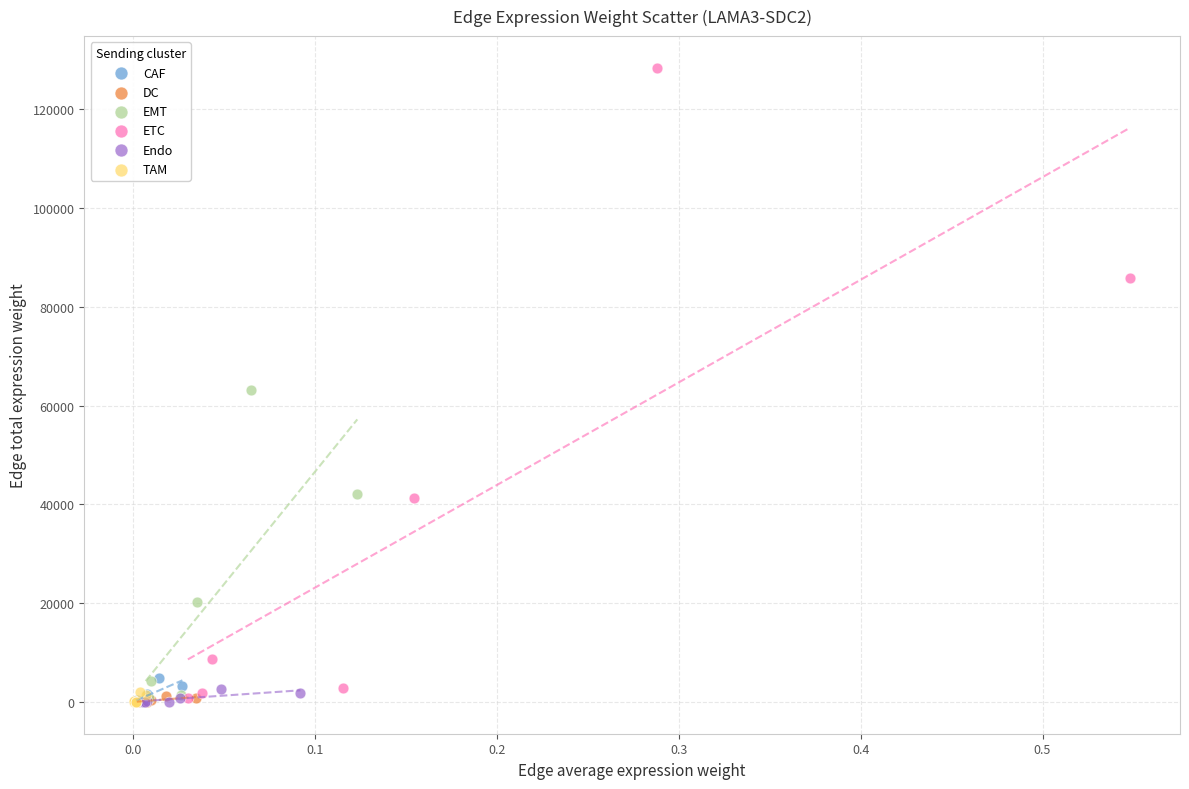

Which series has the largest Y range (max minus min)?

ETC